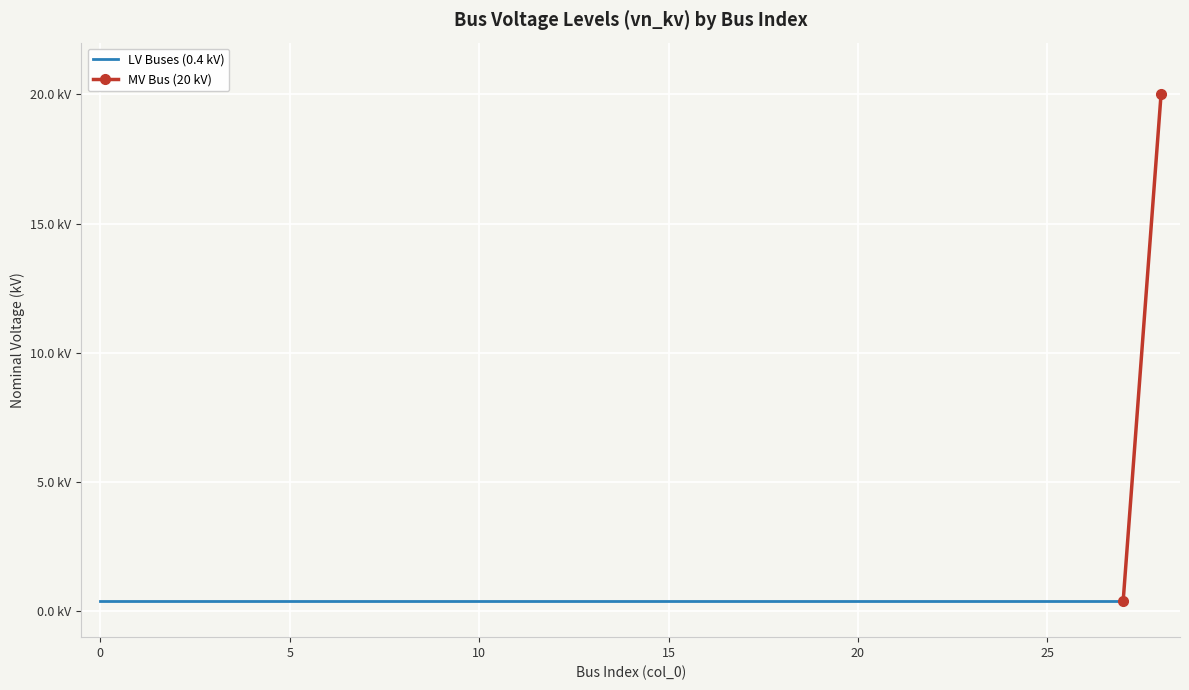

What is the sum of all values?

31.2